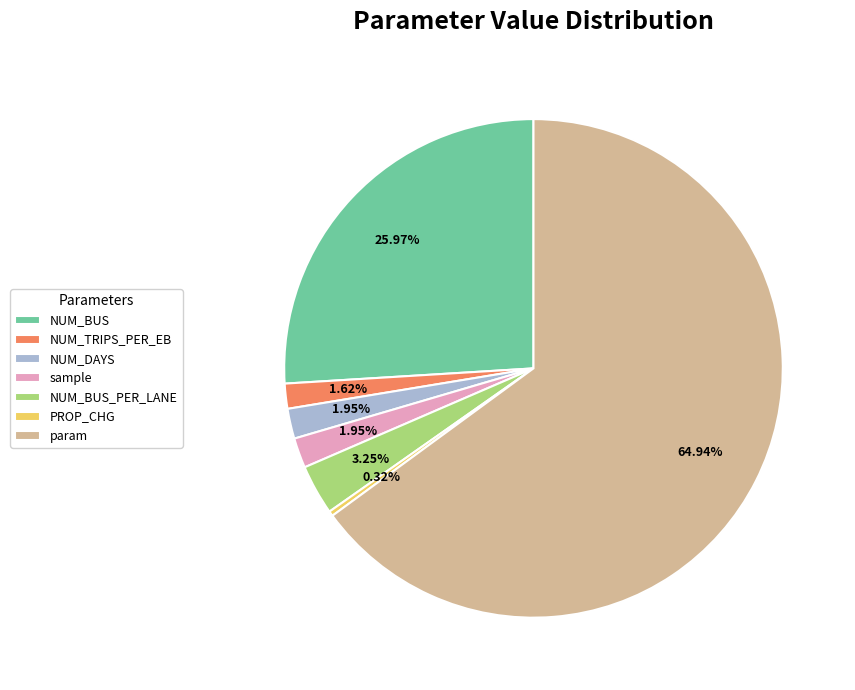

Combined, do PROP_CHG and sample account for over 50%?

No